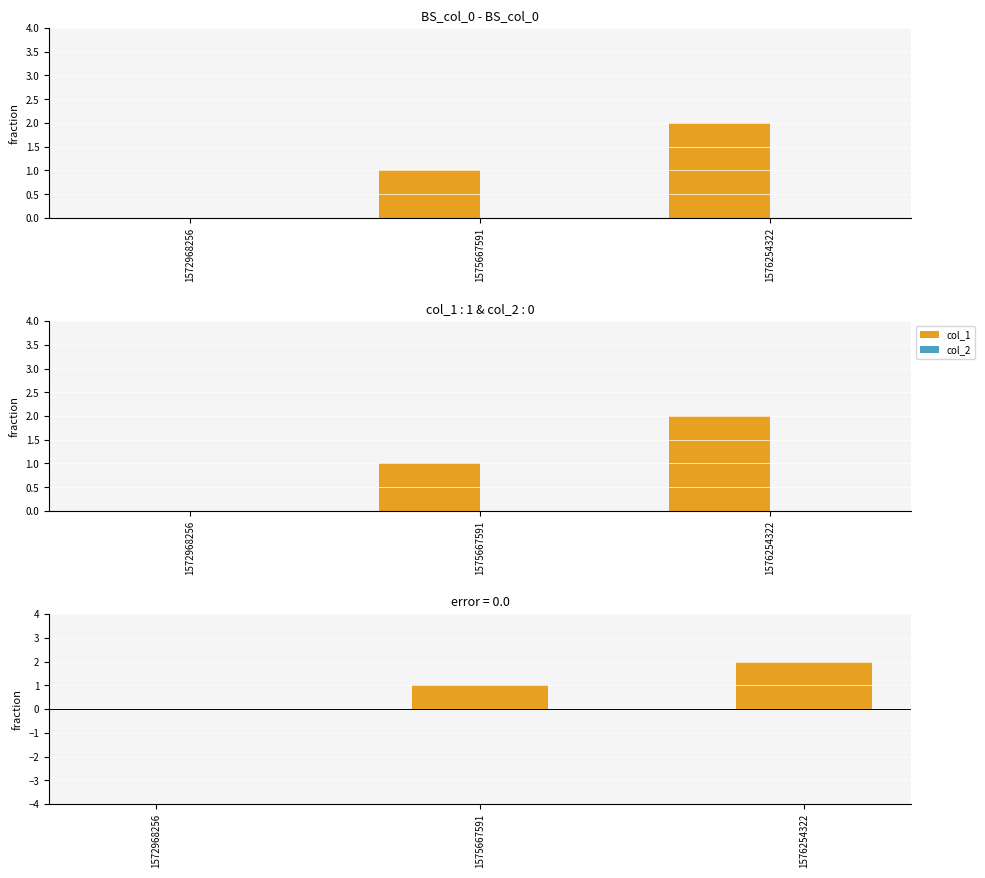

Which series has the largest range (max minus min)?

col_1